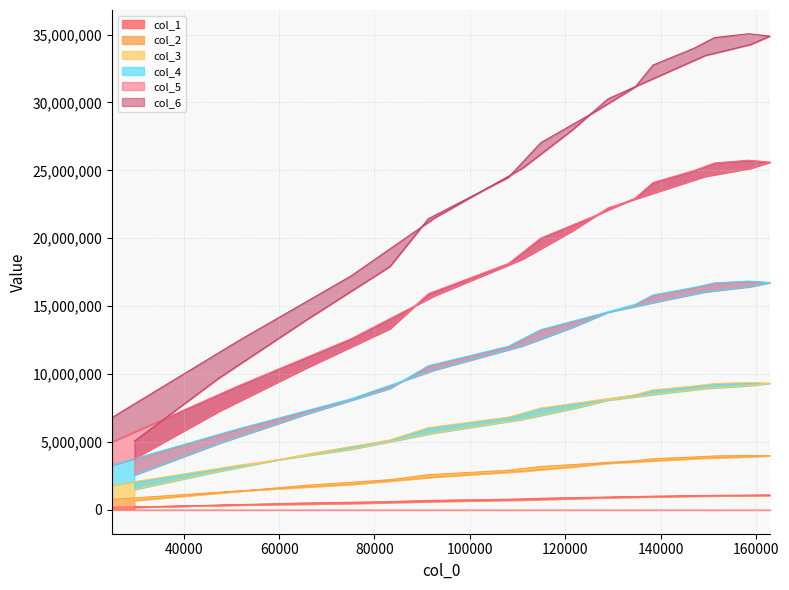

What is the maximum value shown in the chart?

35056705